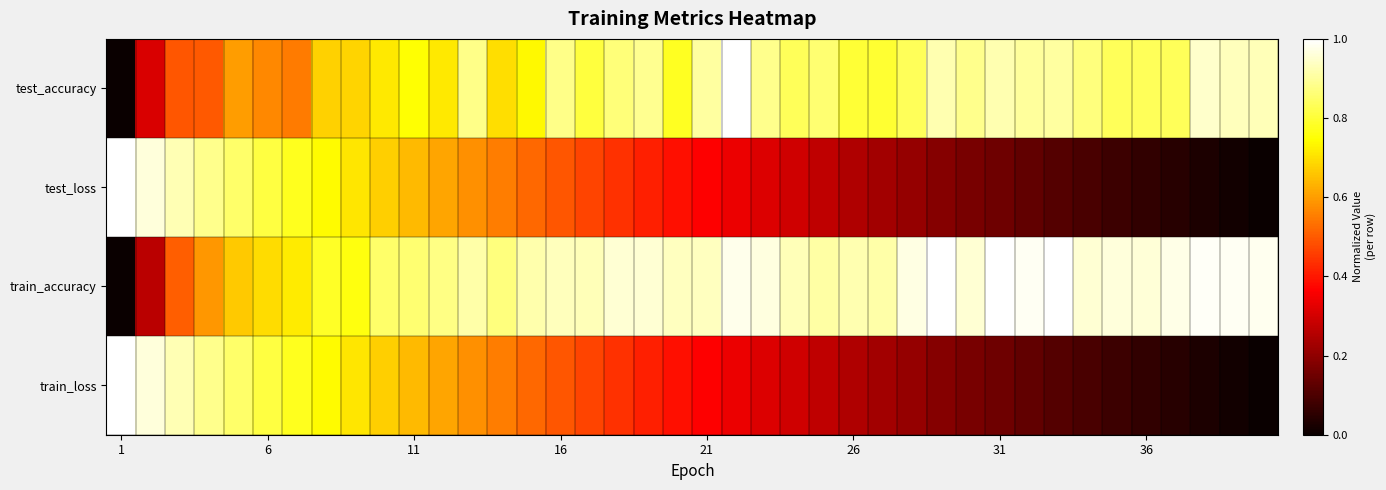

Which category has the lowest value across all series?

1